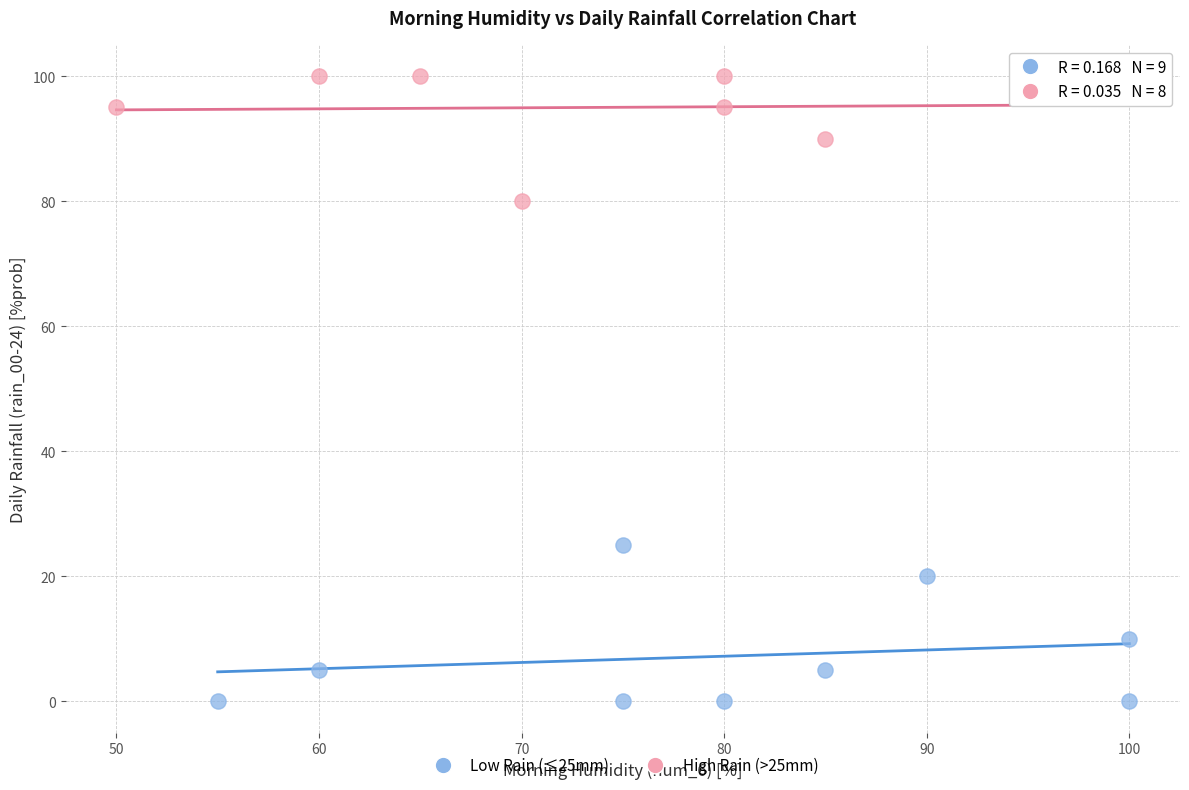

Which series has the largest Y range (max minus min)?

Low Rain (≤25mm)